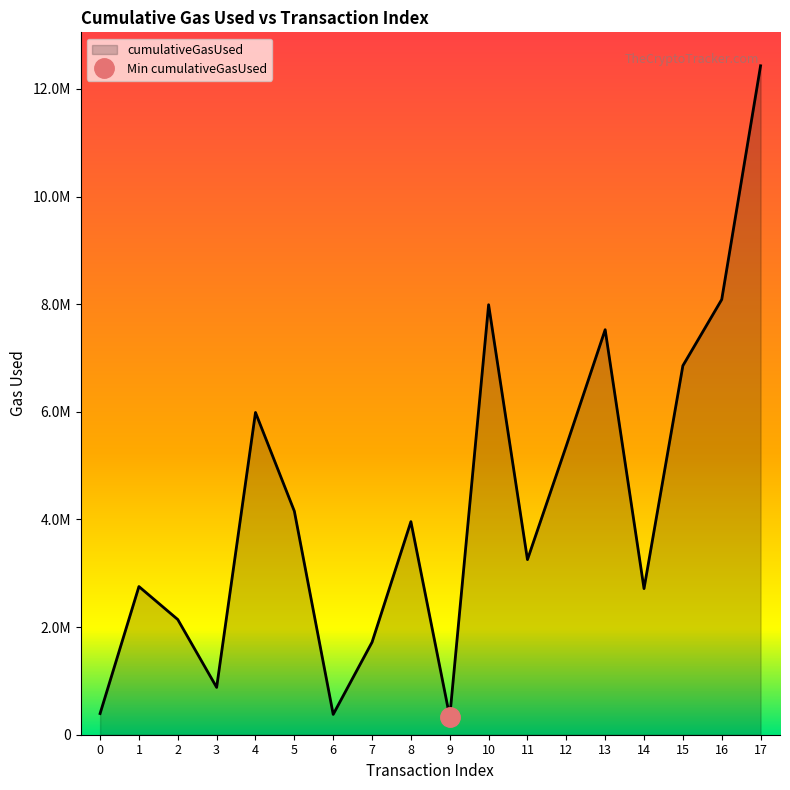

Where is the first local maximum?

1